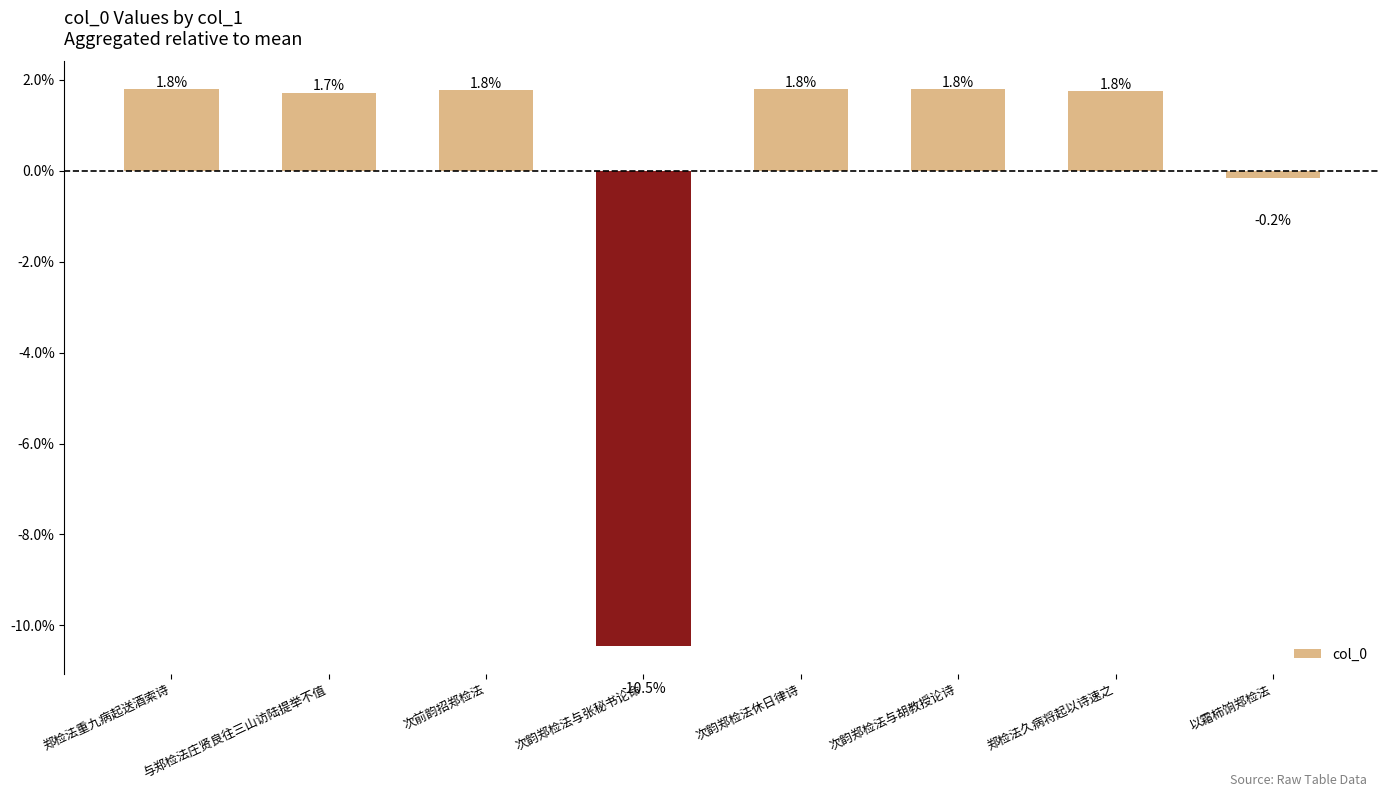

What is the sum of the values at 次韵郑检法与张秘书论命 and 郑检法重九病起送酒索诗?

-8.7